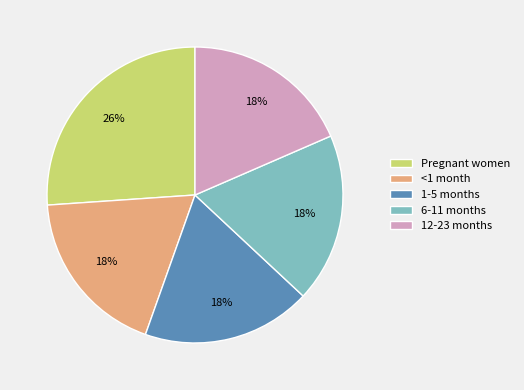

How many segments does this pie chart have?

5